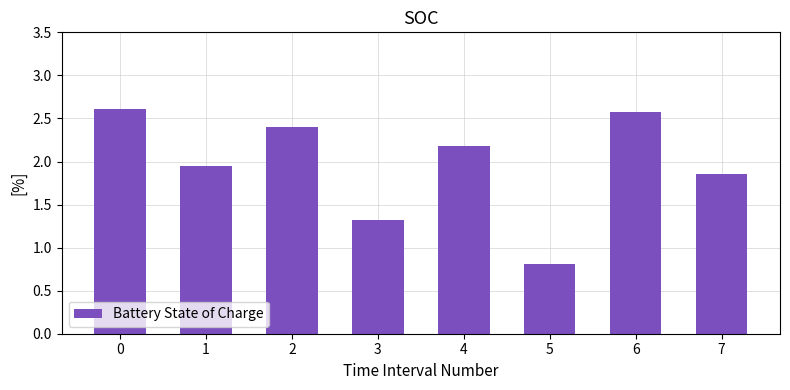

What is the value of the 7th bar from the left?

2.6